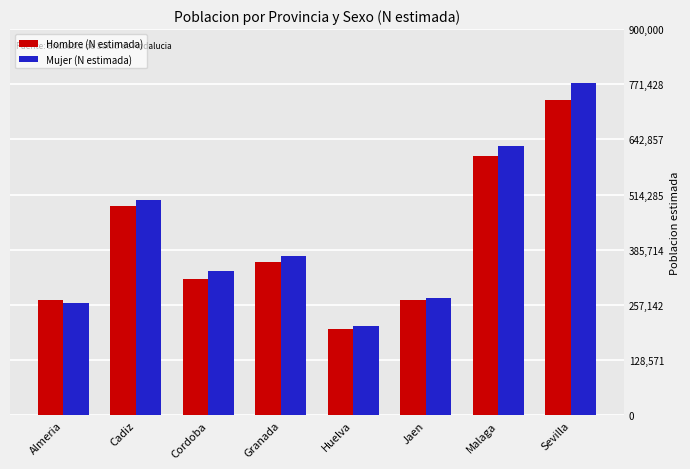

List the labels in order of Mujer (N estimada) value, largest first.

Sevilla, Malaga, Cadiz, Granada, Cordoba, Jaen, Almeria, Huelva